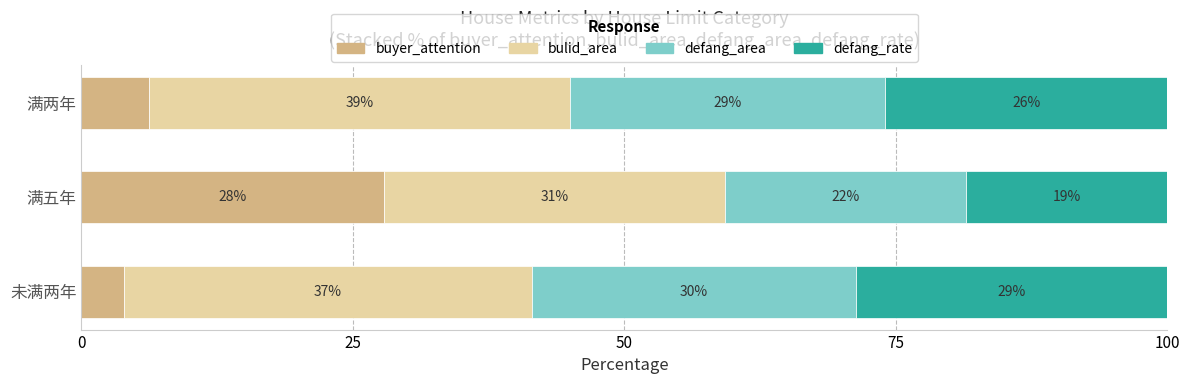

What is the value of the bulid_area bar at the 1st from the left?

37.5